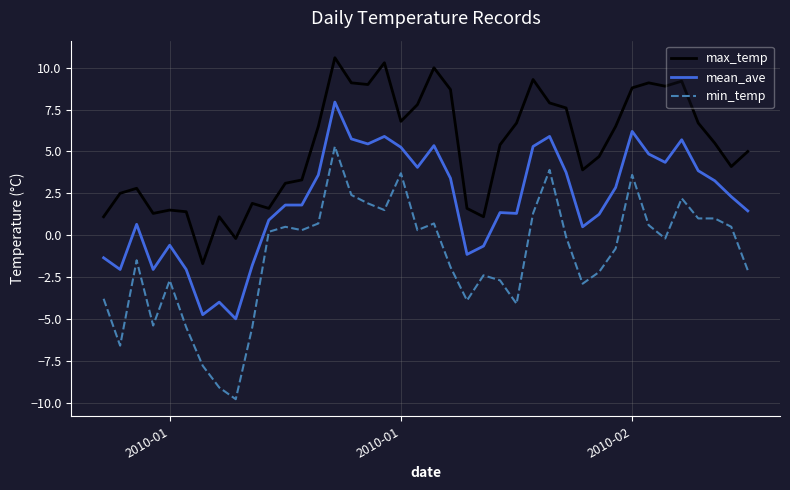

Is this an area chart (filled region under the line)?

No